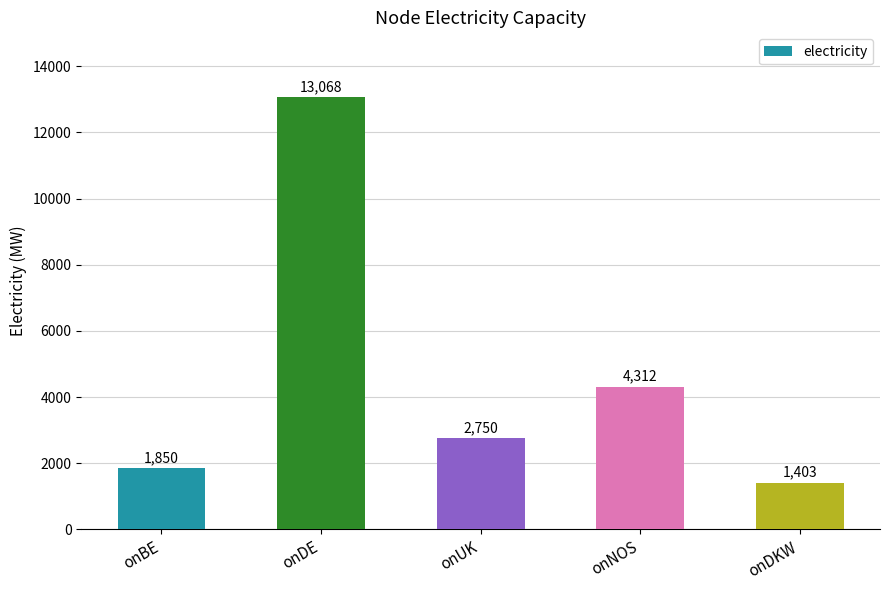

Reading left to right, extract all data points from this chart.

onBE=1850	onDE=13068	onUK=2750	onNOS=4312	onDKW=1403